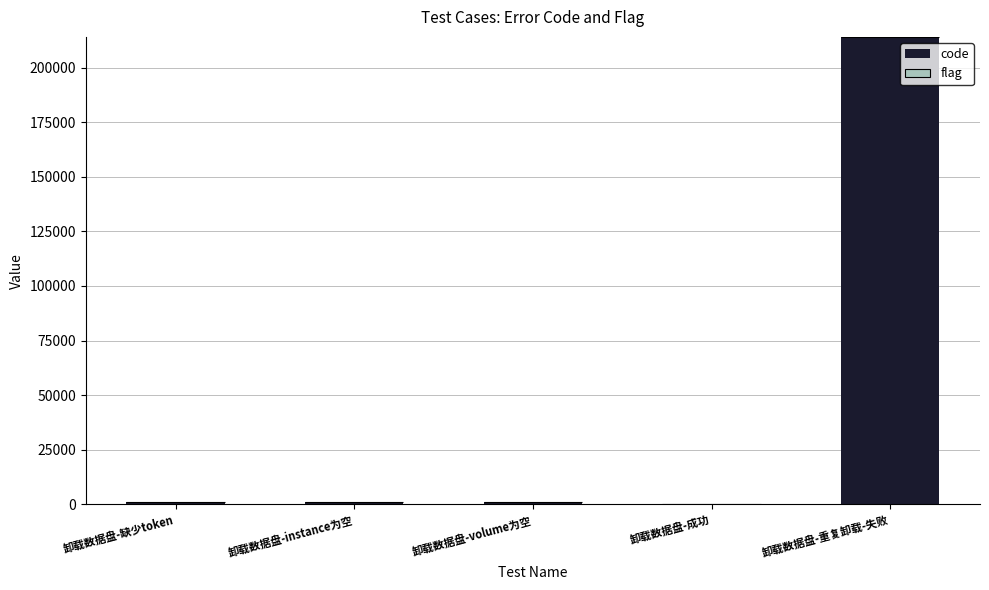

Where is code nearest to the value 107014?

卸载数据盘-缺少token